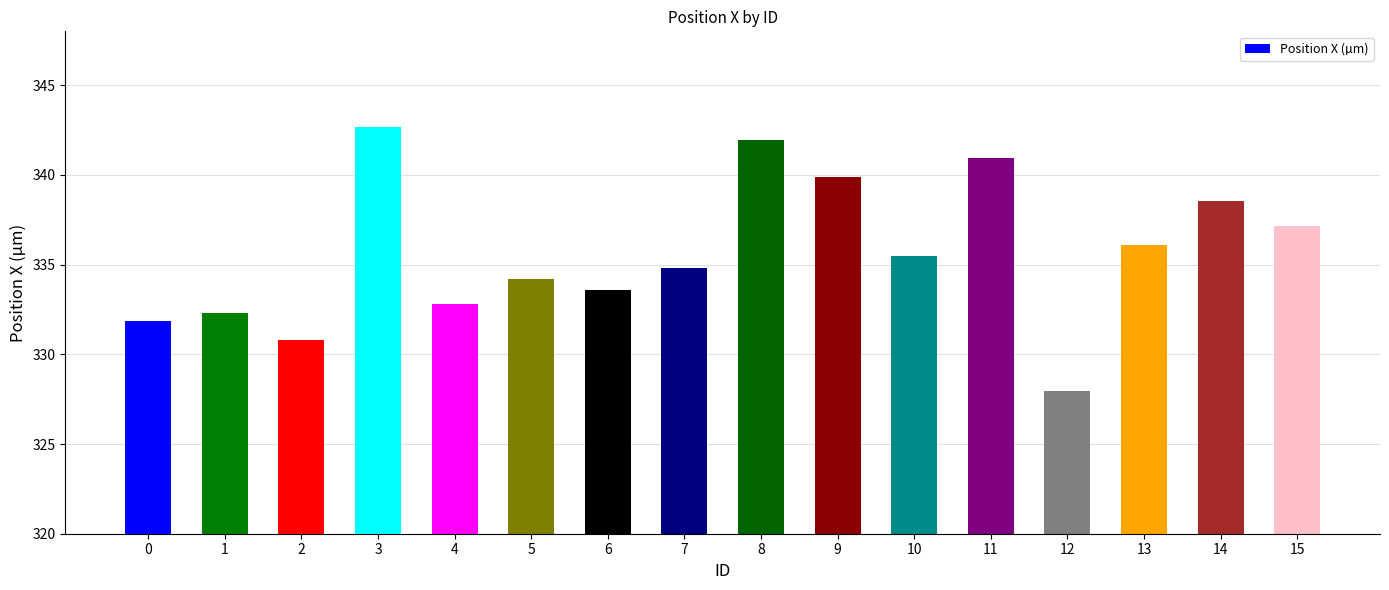

What is the maximum value shown in the chart?

342.7